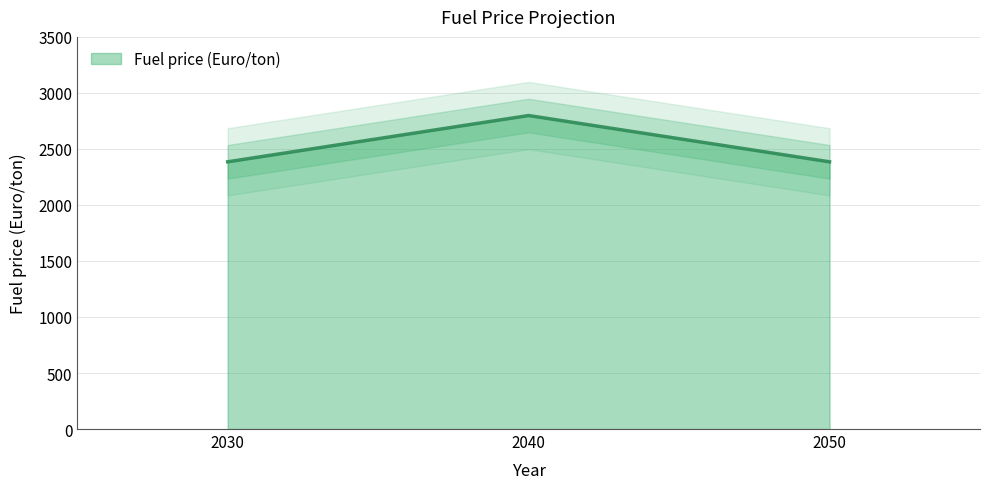

At which category does the chart reach its minimum across all series?

2030